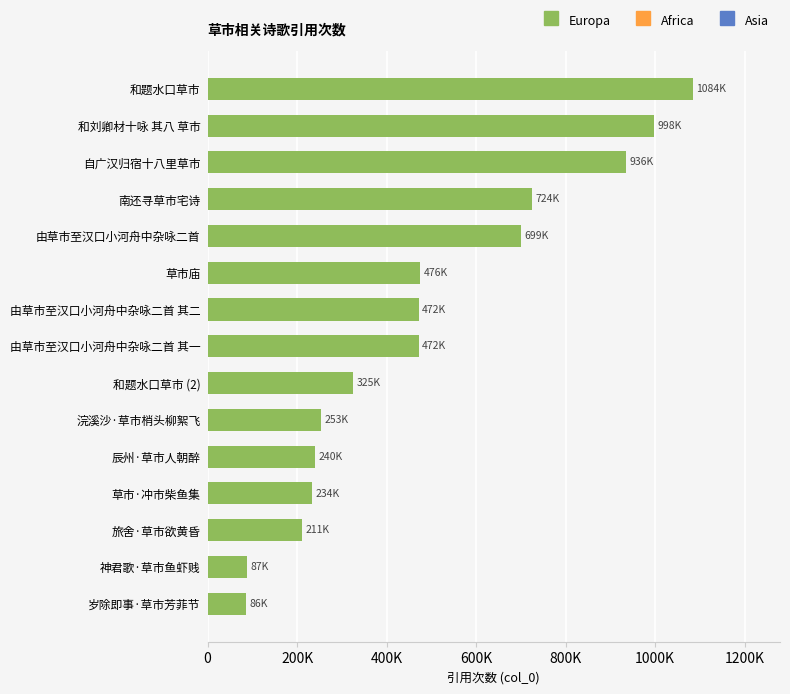

Does the chart contain any negative values?

No